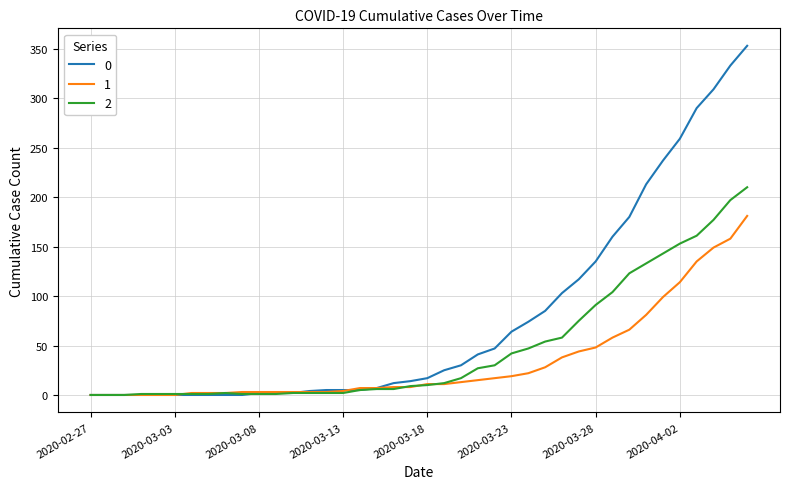

Rank the series by their maximum value, from lowest to highest.

1, 2, 0